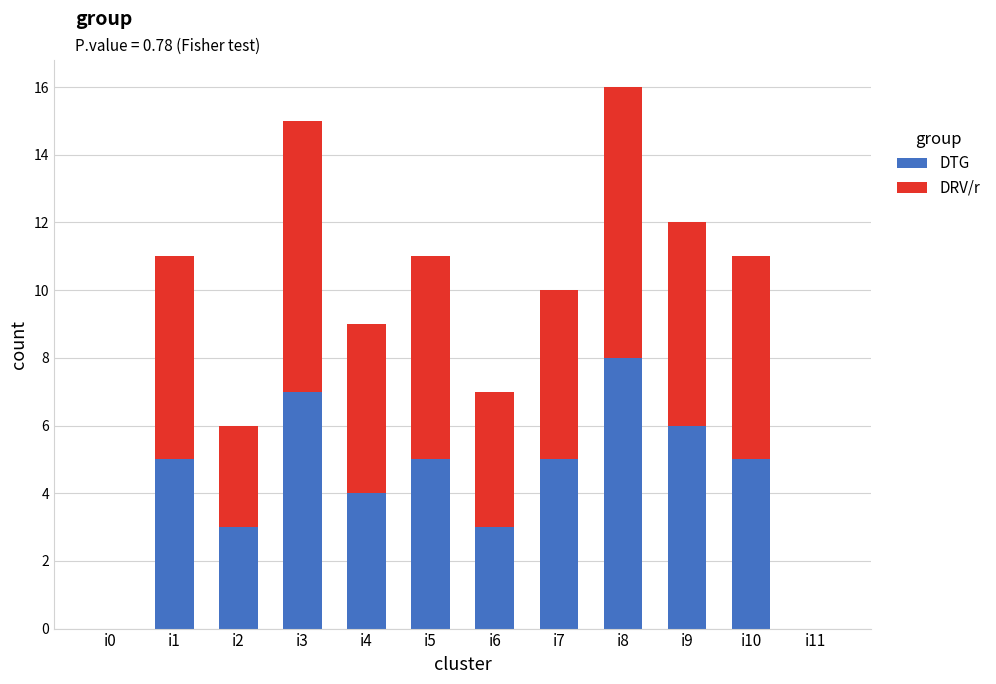

Reading left to right, what are the values for DTG?

i0=0	i1=5	i2=3	i3=7	i4=4	i5=5	i6=3	i7=5	i8=8	i9=6	i10=5	i11=0